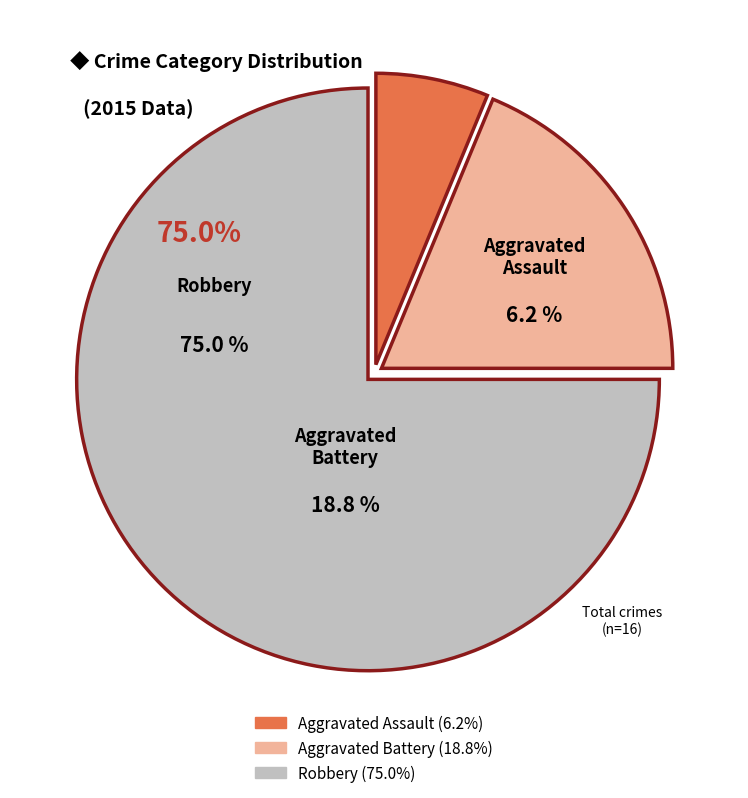

Between Robbery and Aggravated Battery, which is larger?

Robbery